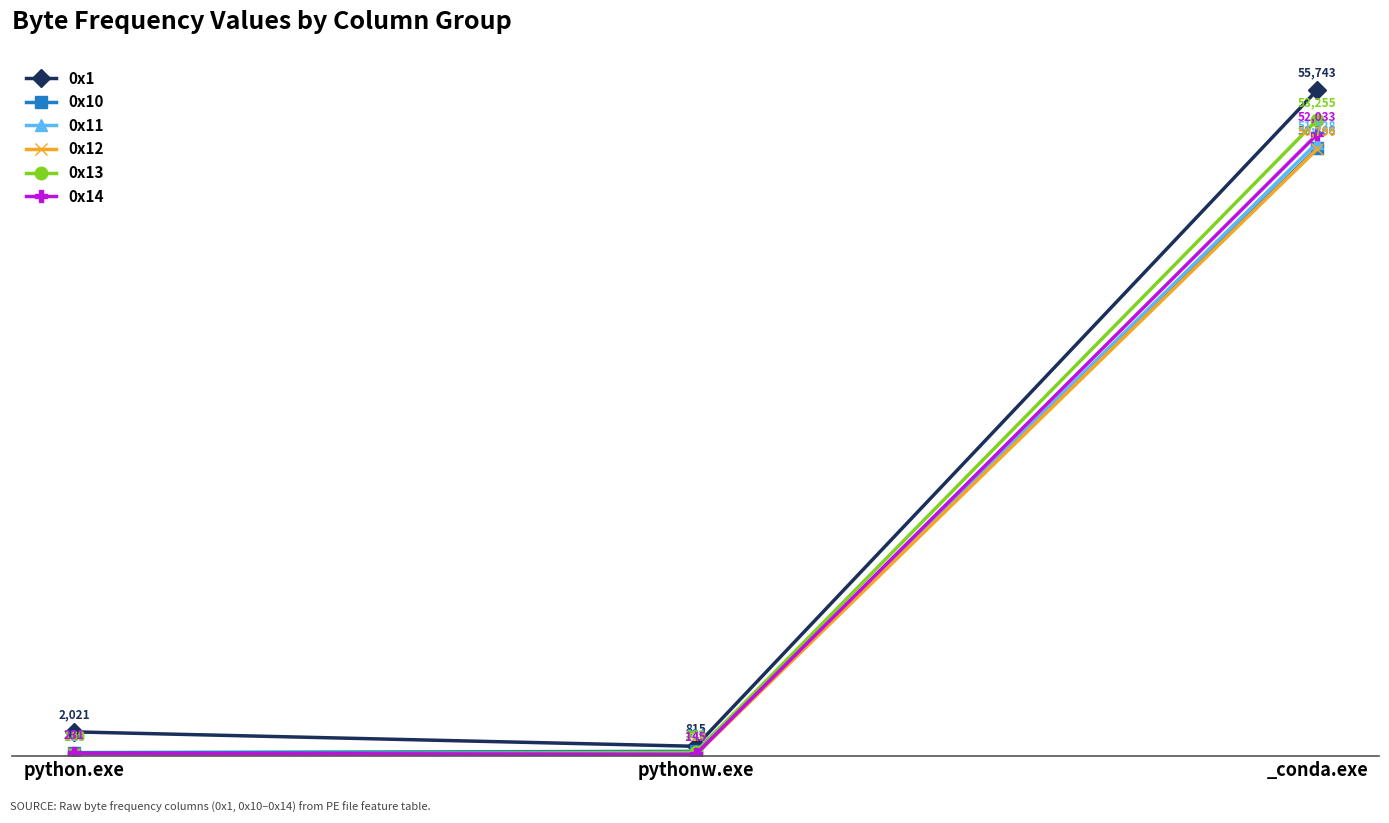

What is the label of the 2nd point from the right?

pythonw.exe